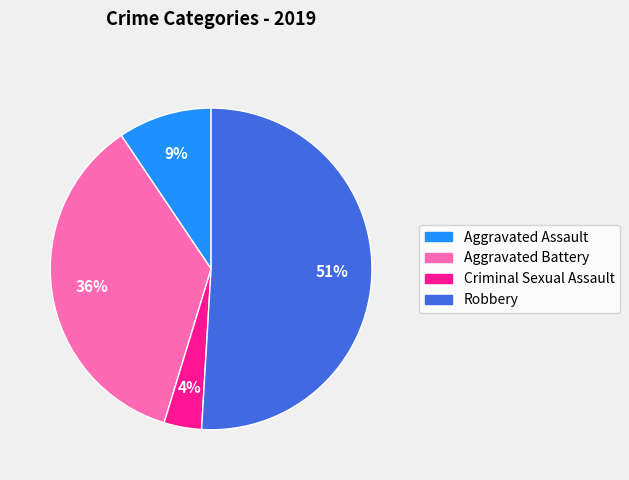

To the nearest percent, what is the average slice percentage?

25%